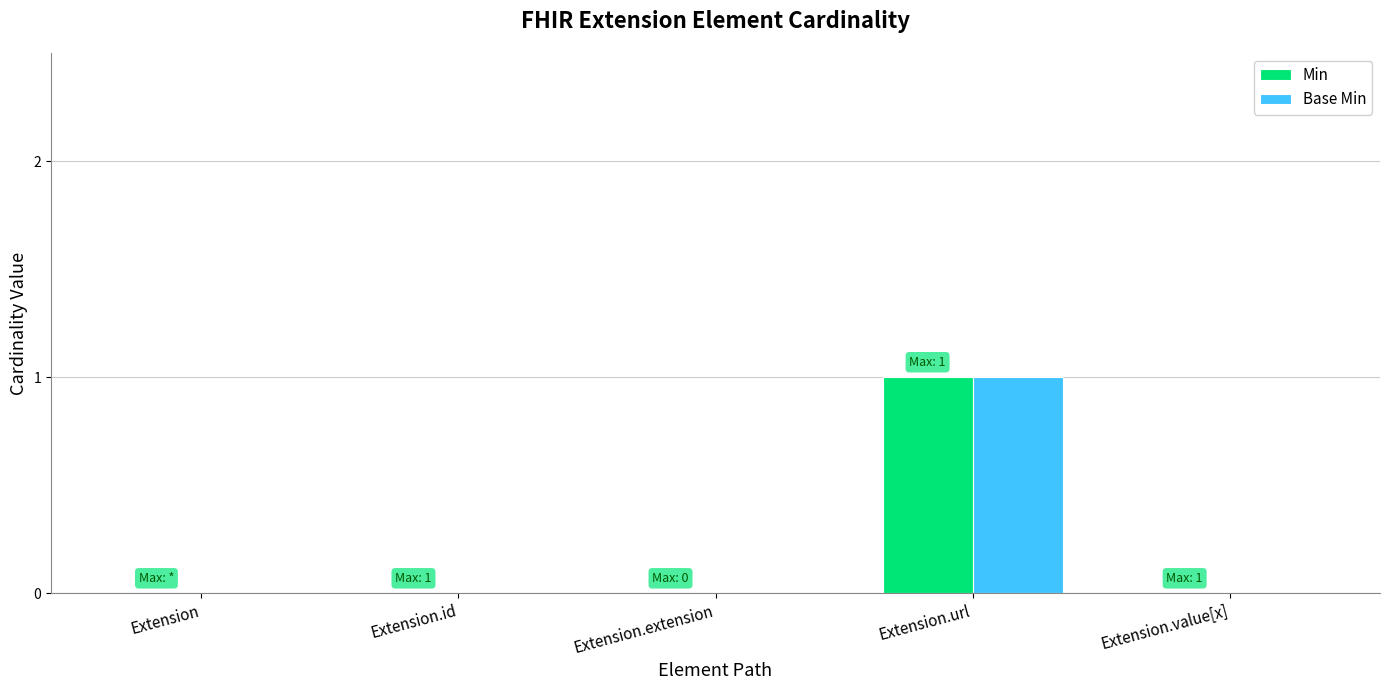

The Base Min series shows 0 at Extension. True or false?

True